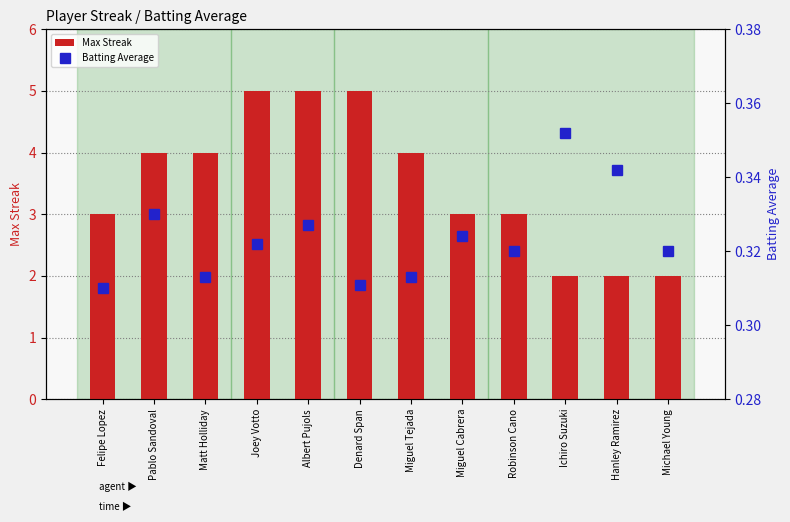

What is the spread (max minus min) of values at Felipe Lopez?

2.7